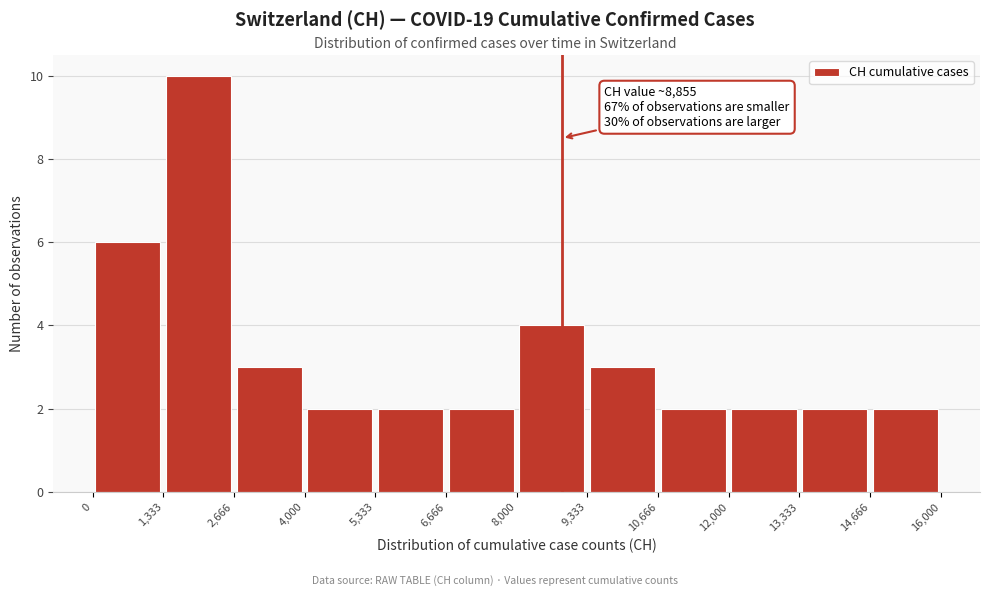

Which range on the x-axis has the tallest bar?

1,333 to 2,666